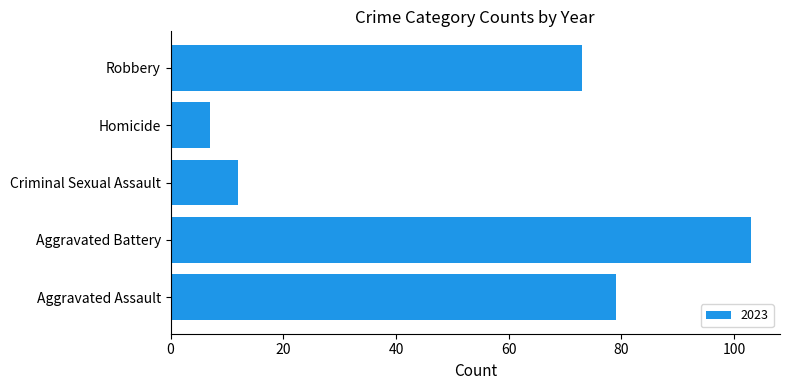

How many values are below 73?

2